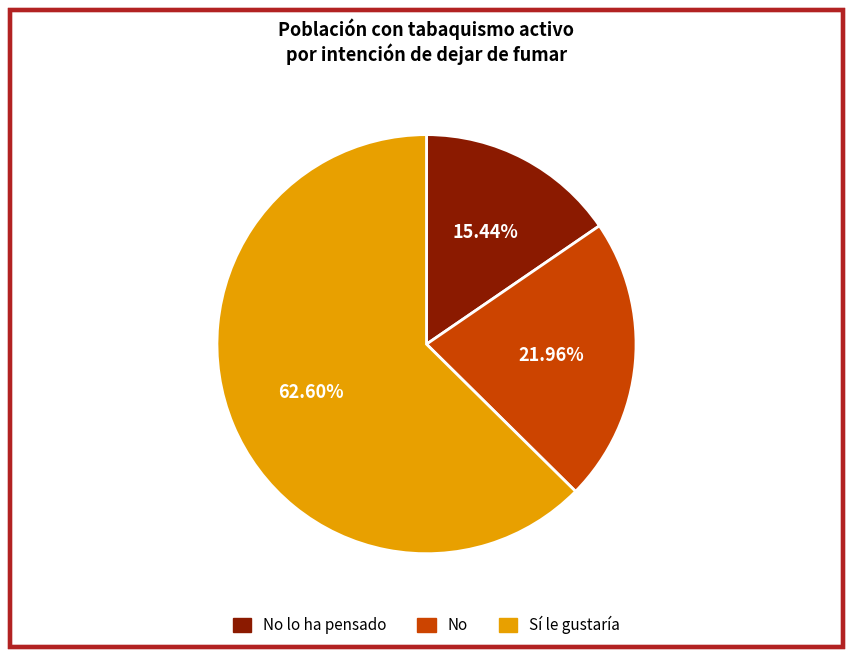

Which has a higher value, Sí le gustaría or No?

Sí le gustaría